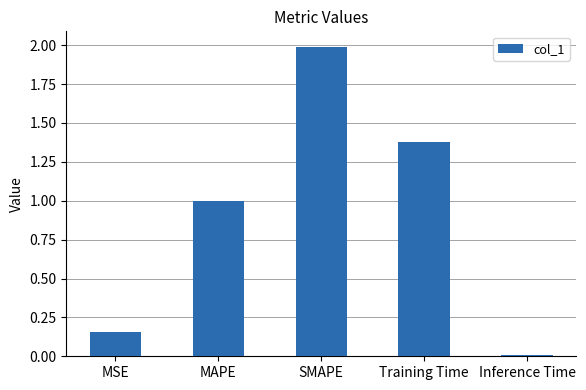

List the labels in order of value, smallest first.

Inference Time, MSE, MAPE, Training Time, SMAPE